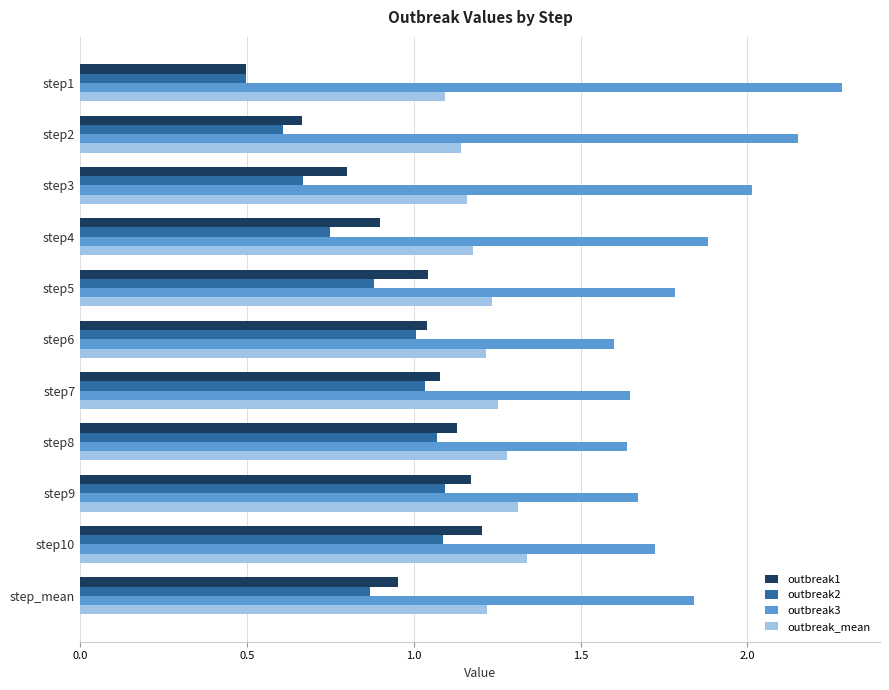

List the series in order of their peak value, highest first.

outbreak3, outbreak_mean, outbreak1, outbreak2